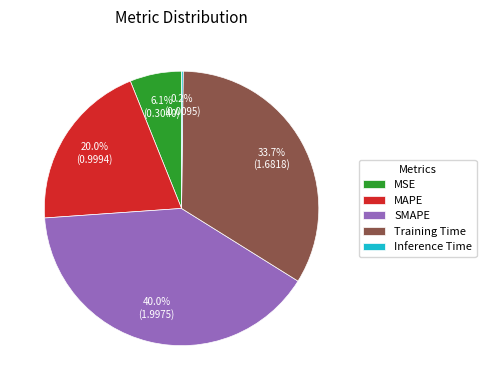

To the nearest percent, what is the combined percentage of Training Time and MSE?

40%